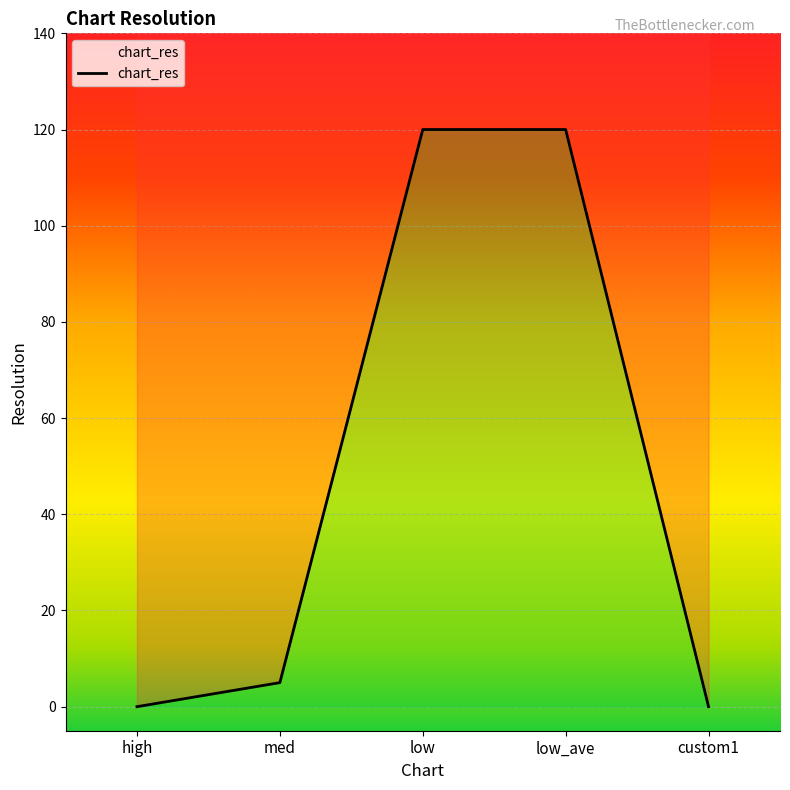

Count the number of data series in this chart.

1